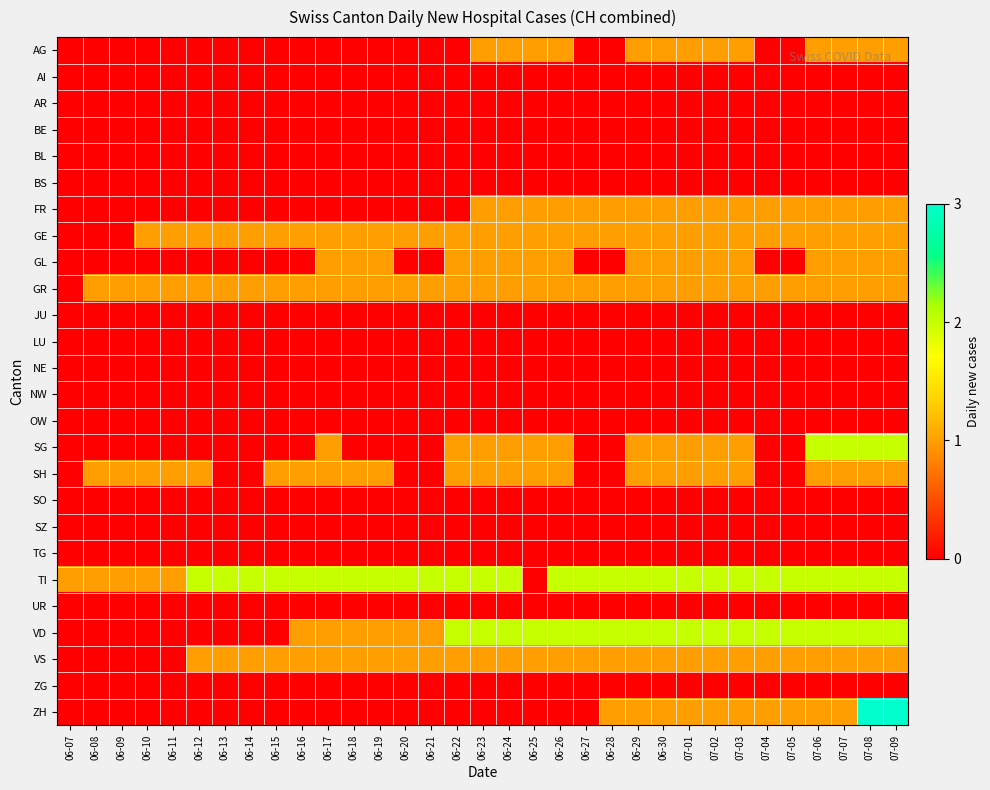

Which series changed the most between 06-09 and 06-16?

GE